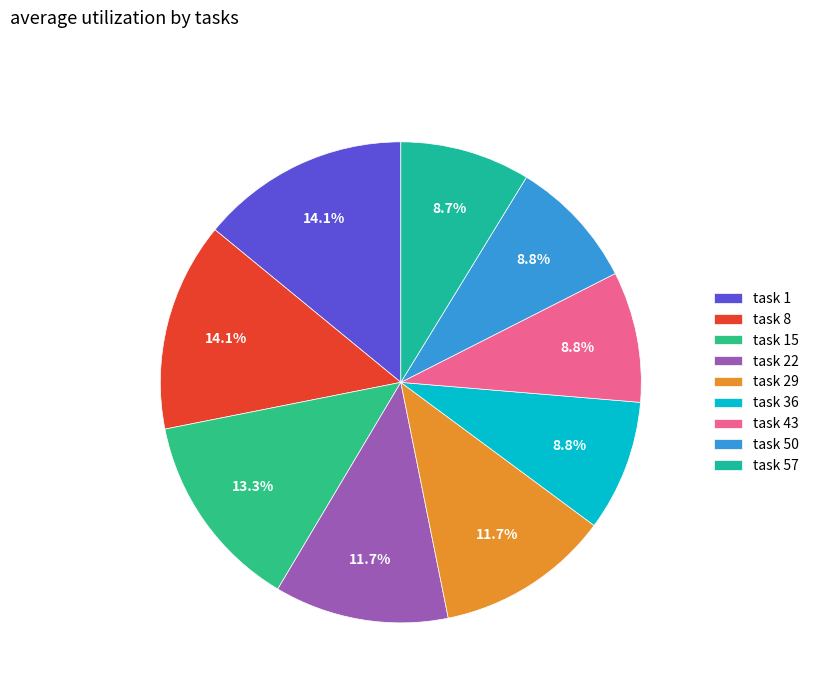

Count the number of slices in the pie.

9